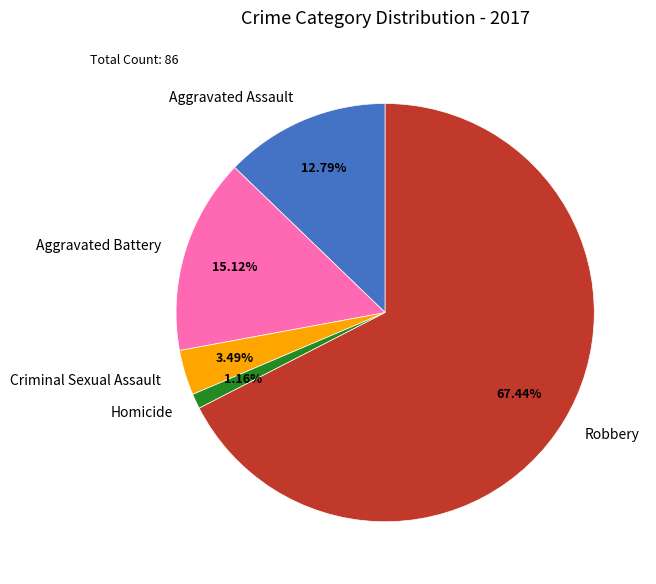

Which category has the smallest portion of the pie?

Homicide